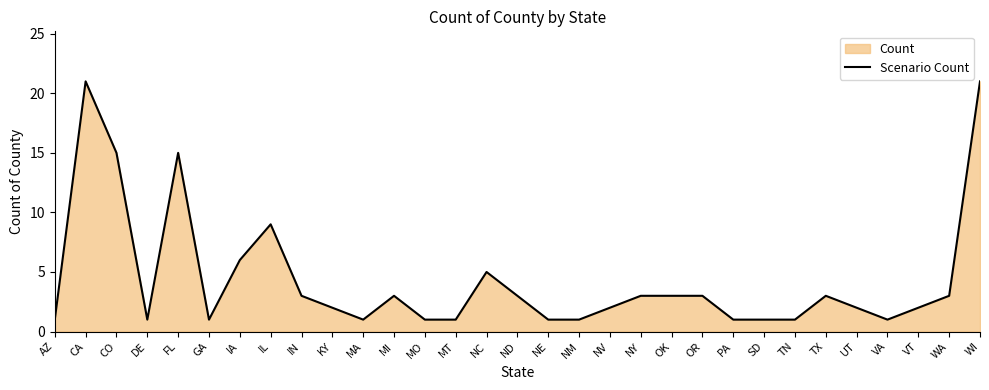

How many lines are shown in the chart?

1